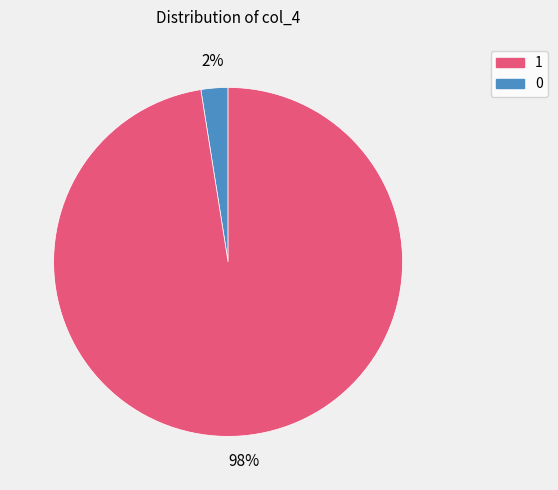

To the nearest percent, what is the combined percentage of 1 and 0?

100%